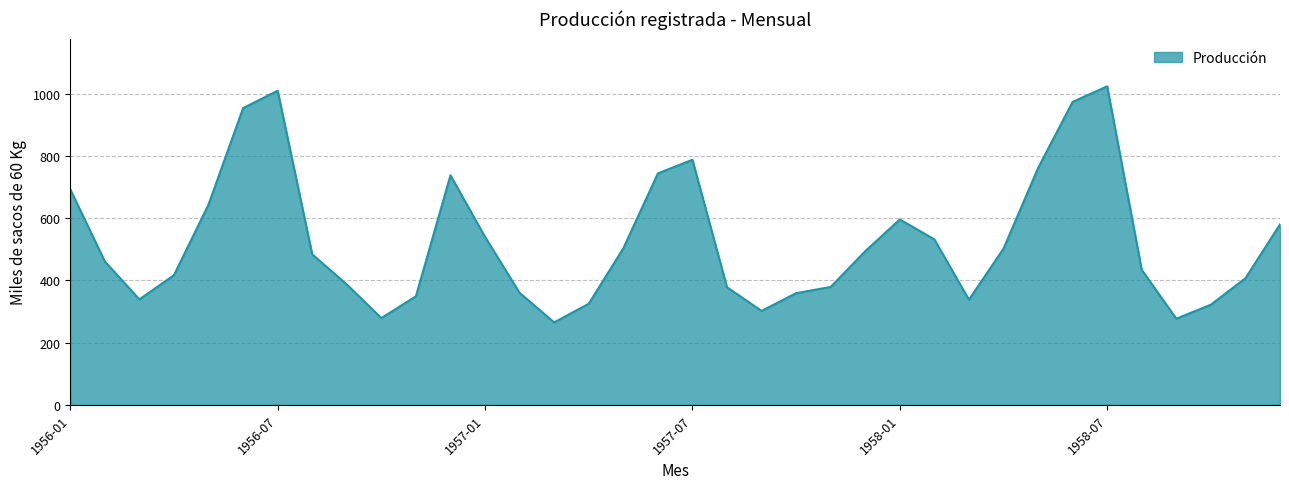

Does the chart display data point markers on the line(s)?

No